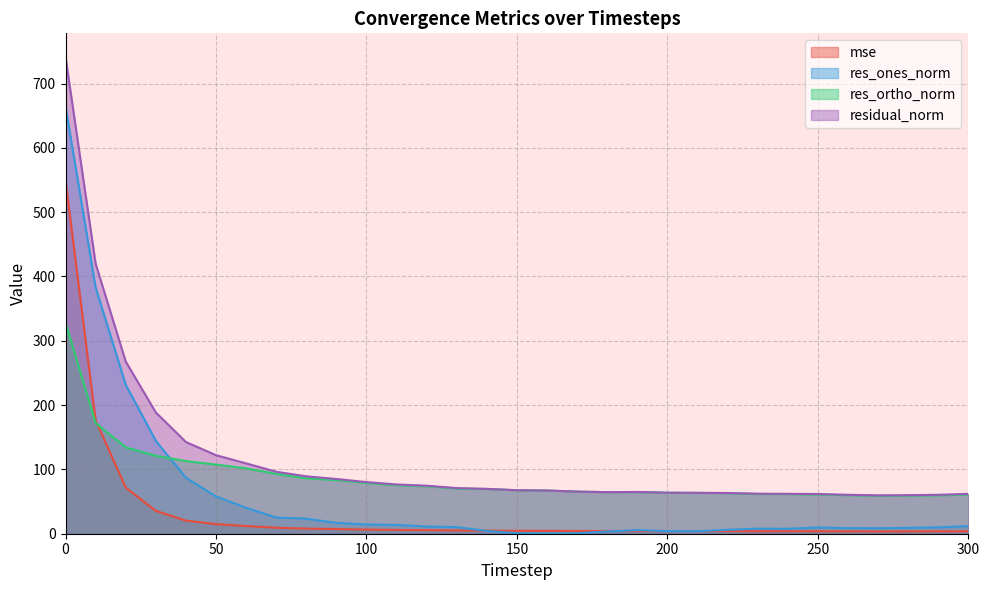

How many interior local valleys does the res_ones_norm series have?

4